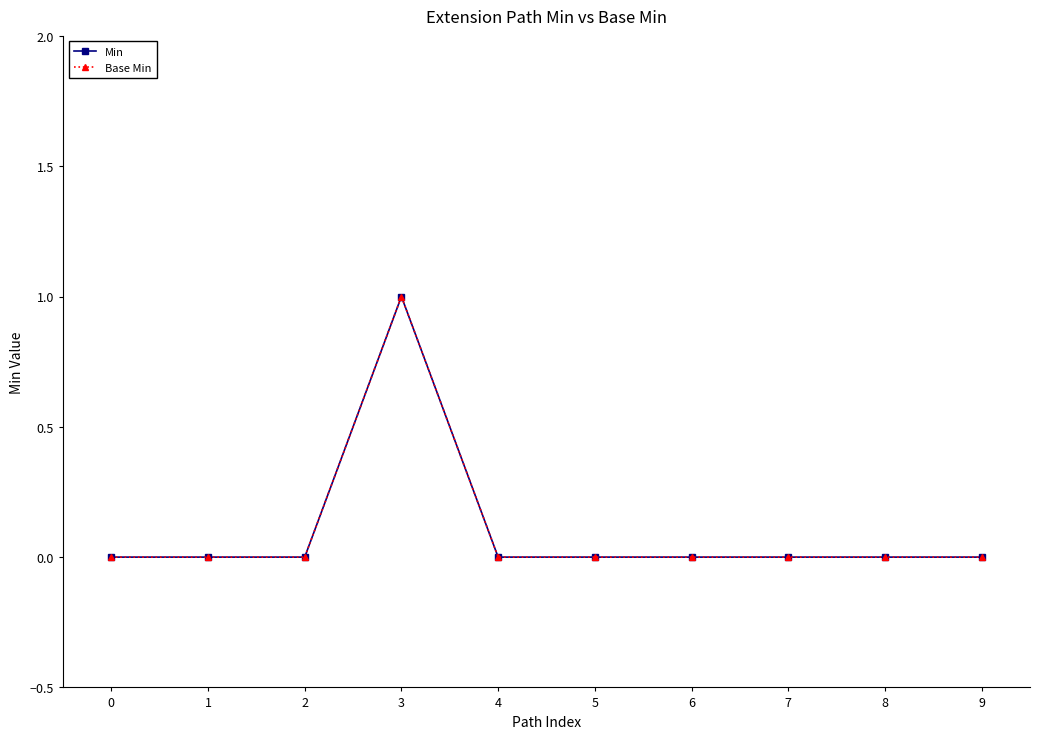

Does the chart have visible grid lines?

No